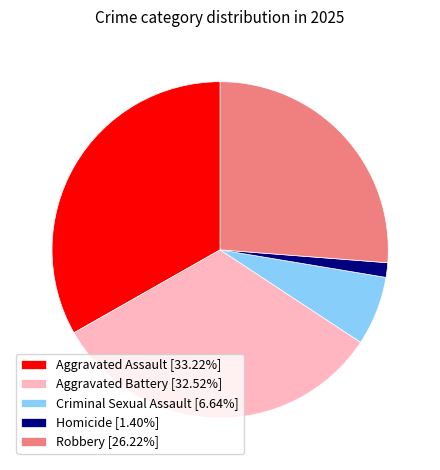

Is the sum of Criminal Sexual Assault [6.64%] and Aggravated Battery [32.52%] greater than half?

No